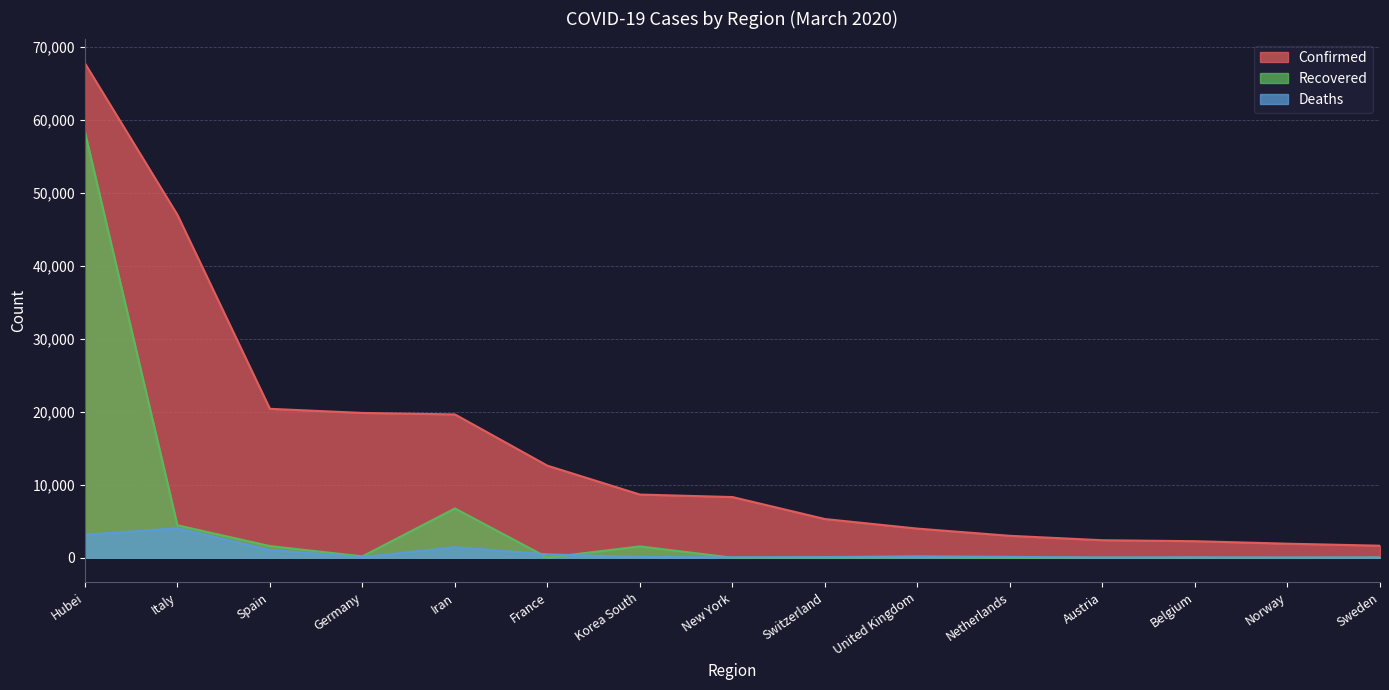

Between Hubei and Austria, which series saw the biggest shift?

Confirmed